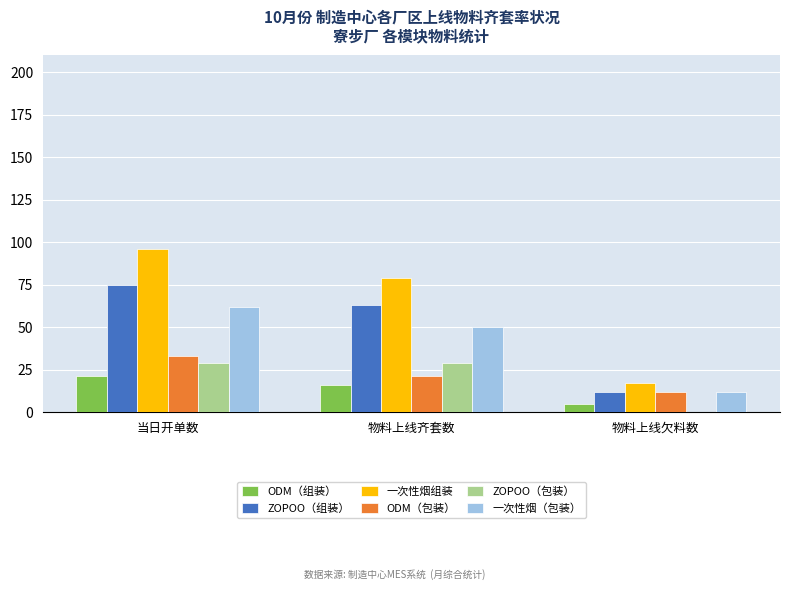

The value of 一次性烟（包装） at 物料上线齐套数 is 88. True or false?

False